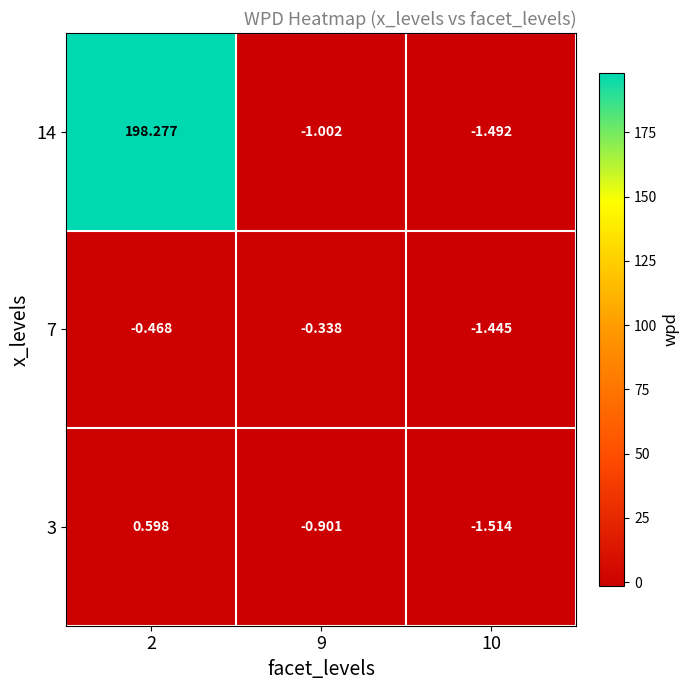

Is the value of 7 at 9 greater than the value of 3 at 10?

Yes